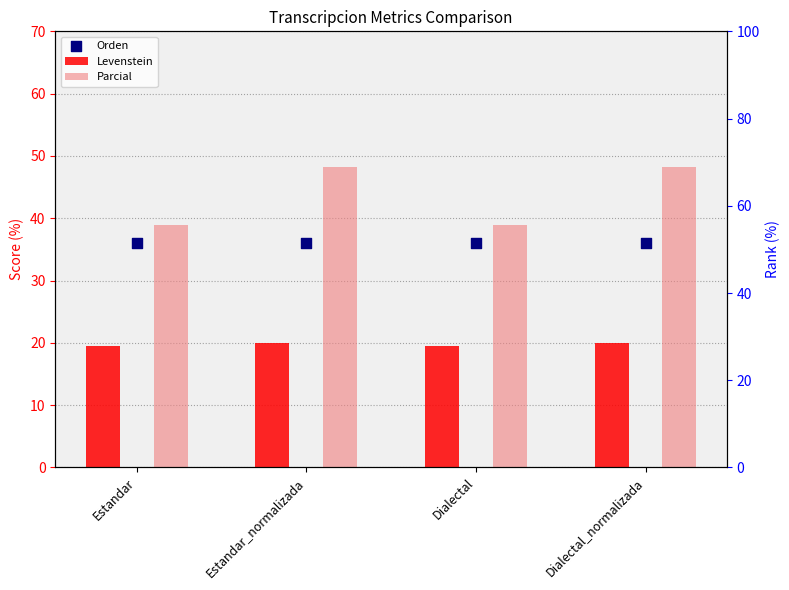

At which category is the sum across all series the highest?

Estandar_normalizada